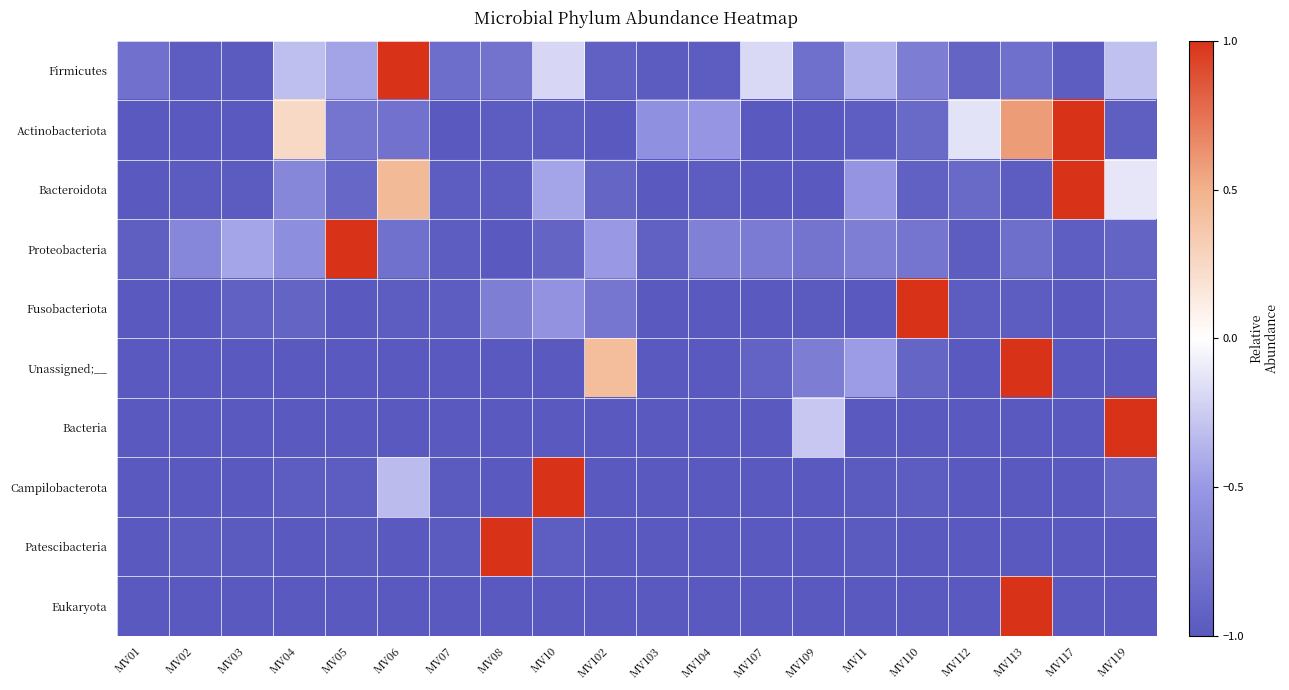

At which category does the chart reach its peak across all series?

MV06